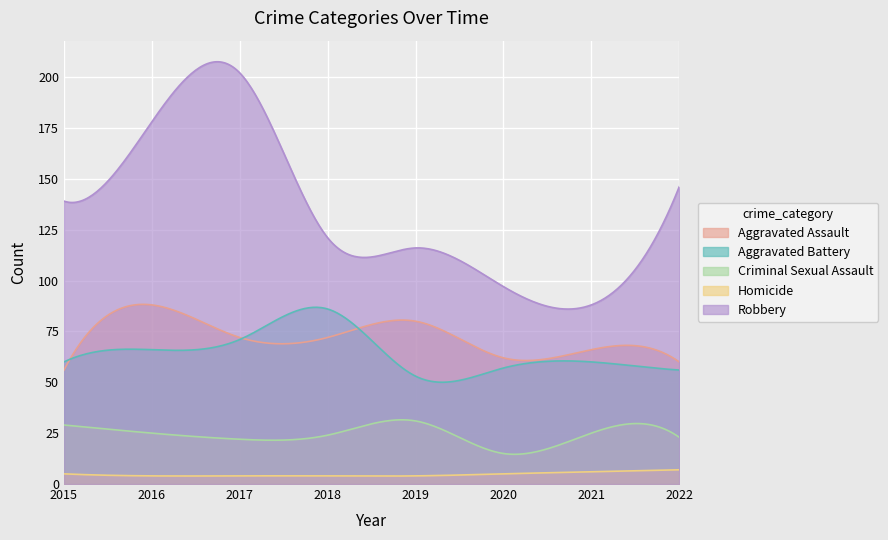

At how many categories does at least one series exceed 113?

6